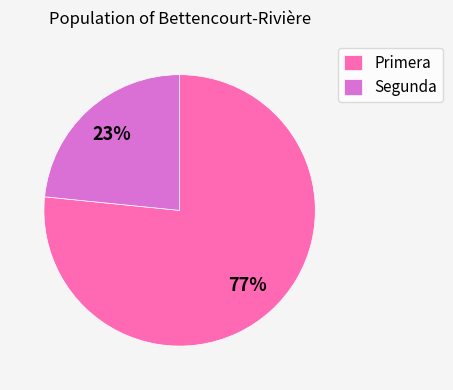

True or false: Primera accounts for 84% of the total.

False